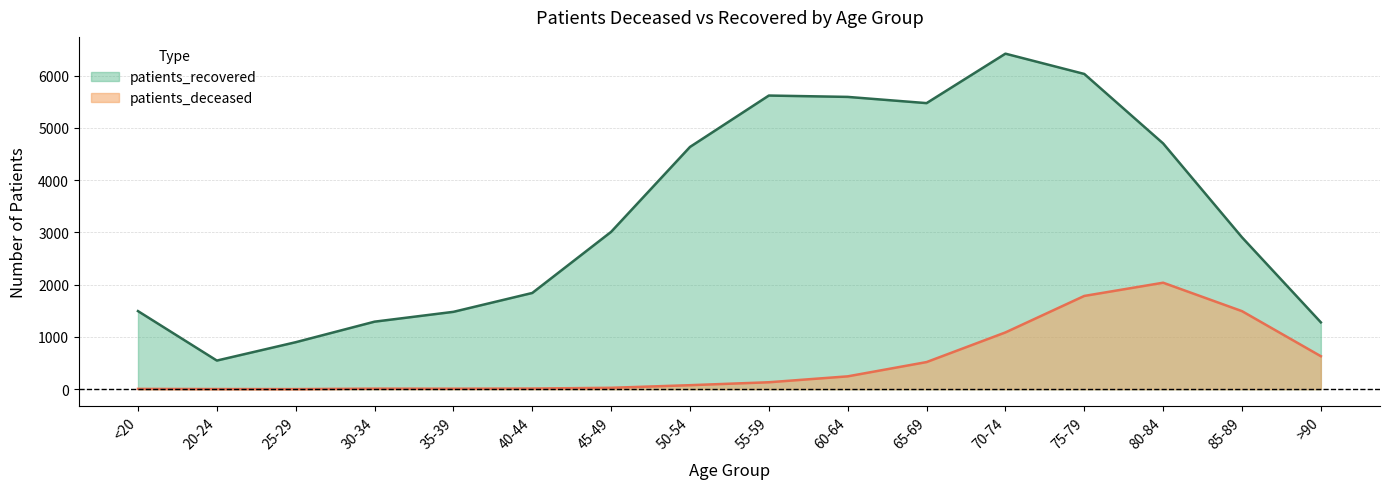

How many values in the patients_recovered series are below 3010?

8